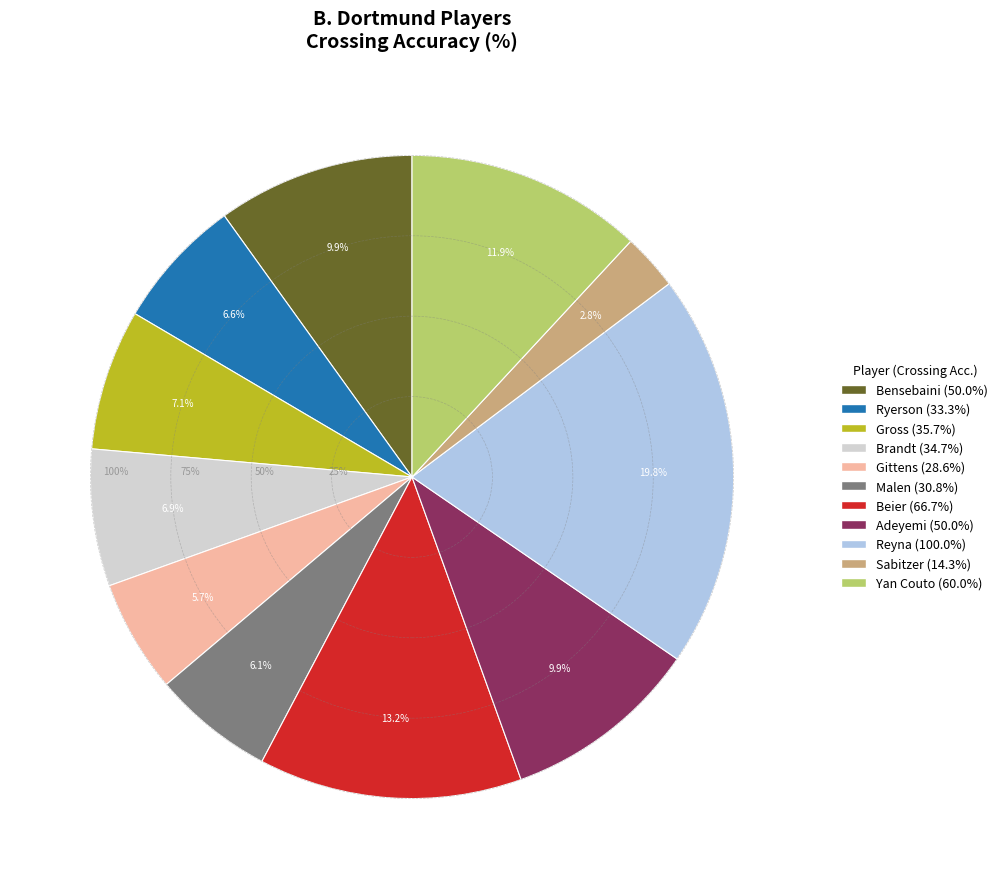

What percentage is the Bensebaini slice, to the nearest percent?

10%